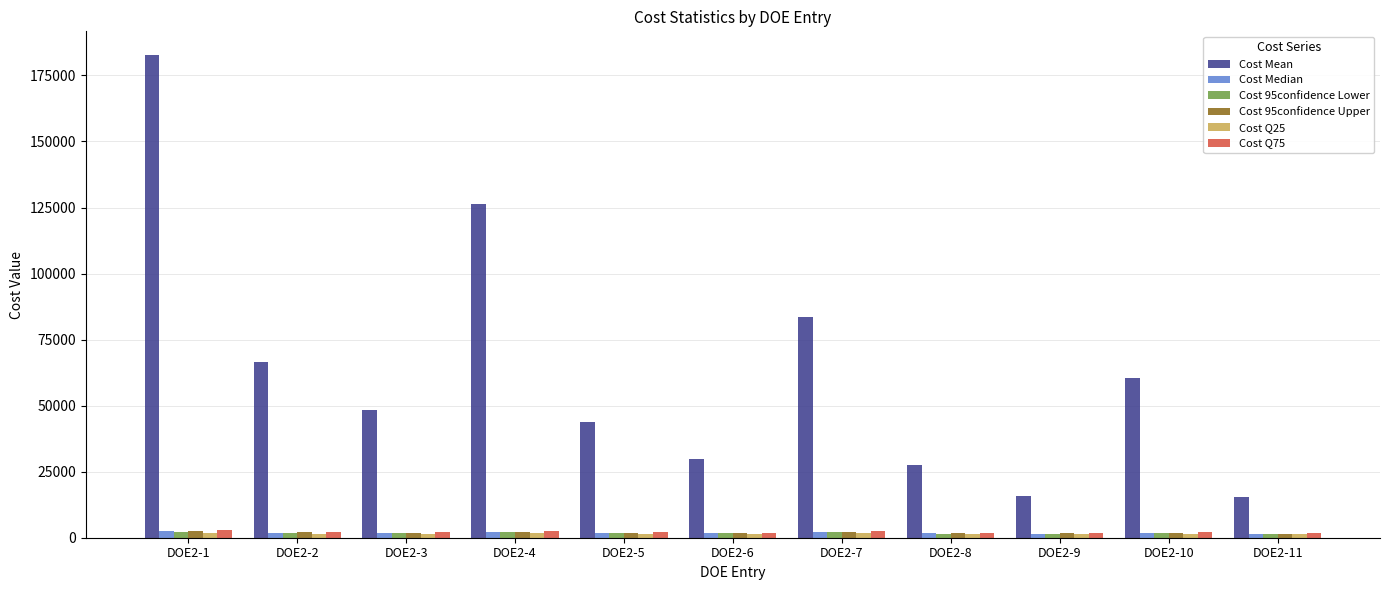

True or false: Cost Q25 has a value of 1686.9 at DOE2-7.

True